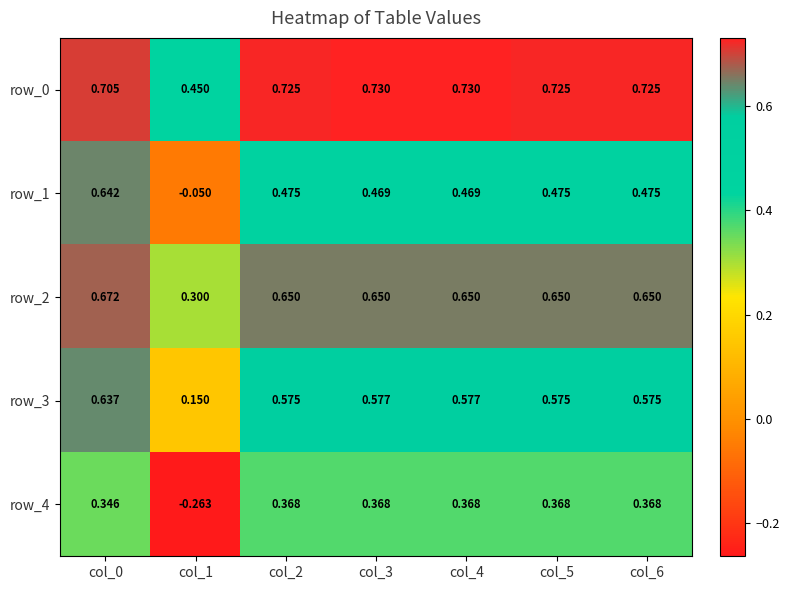

How many data points in row_1 are less than 0?

1